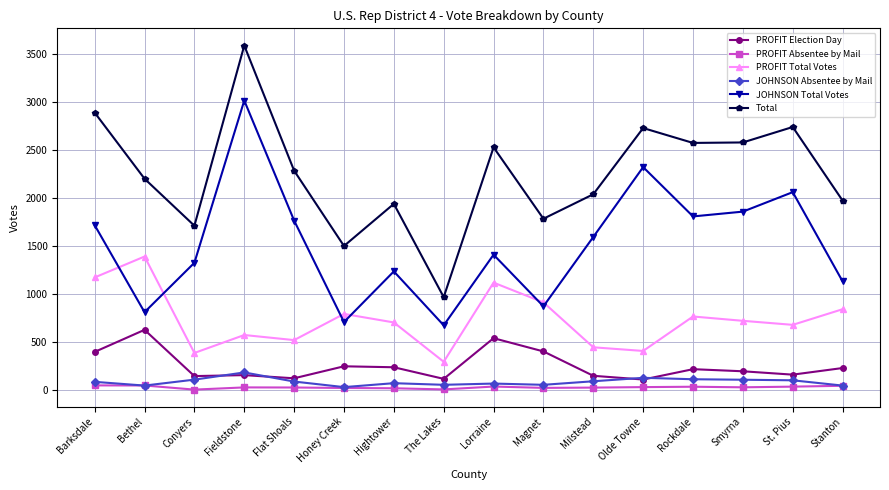

The value of JOHNSON Total Votes at Rockdale is 1809. True or false?

True